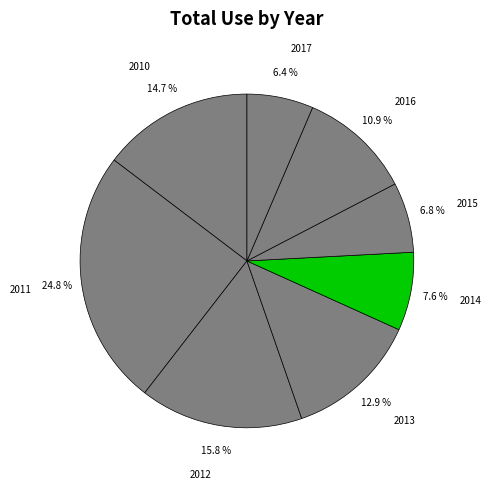

What is the total percentage of 2011 and 2015?

31.6%